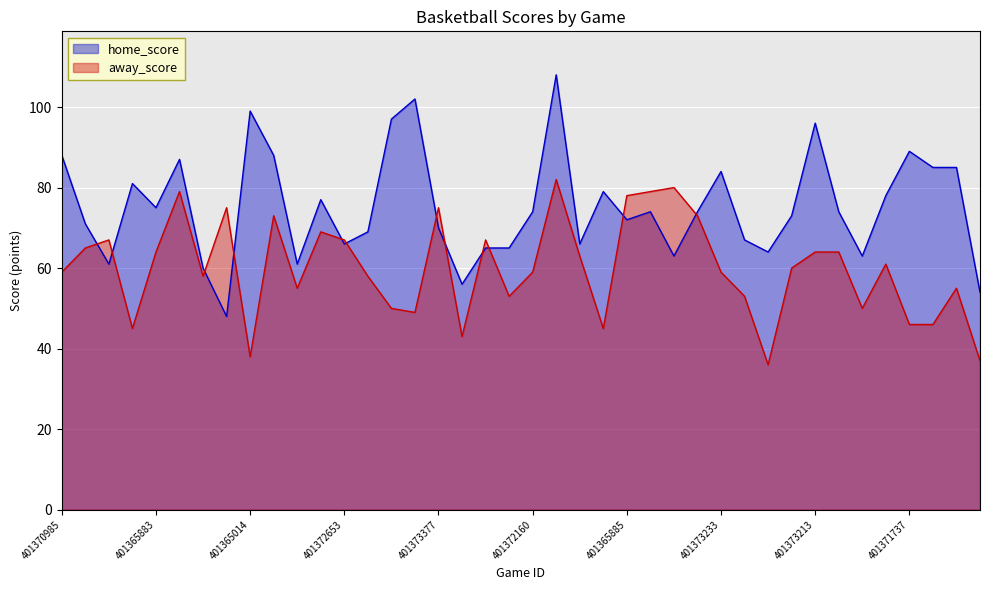

Rank the categories by away_score value from highest to lowest.

401372124, 401365012, 401365880, 401365881, 401365885, 401365886, 401373377, 401377031, 401365011, 401372980, 401365887, 401372653, 401372651, 401372037, 401365883, 401373213, 401372571, 401371885, 401371921, 401373759, 401370985, 401372160, 401373233, 401373799, 401370976, 401373010, 401370020, 401372227, 401383802, 401381713, 401372264, 401373794, 401371737, 401371601, 401371840, 401371795, 401373001, 401365014, 401365013, 401373837